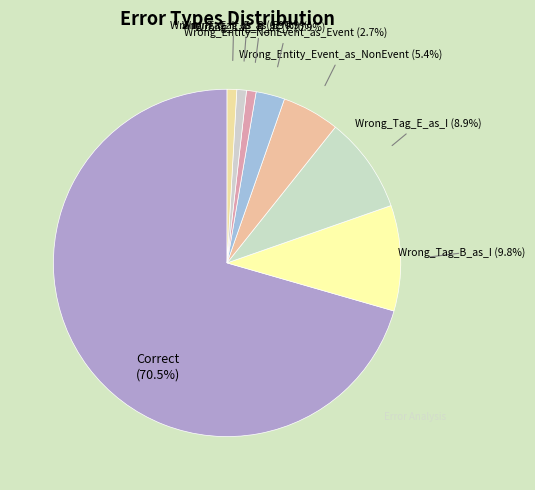

What is the largest slice in the pie chart?

Correct